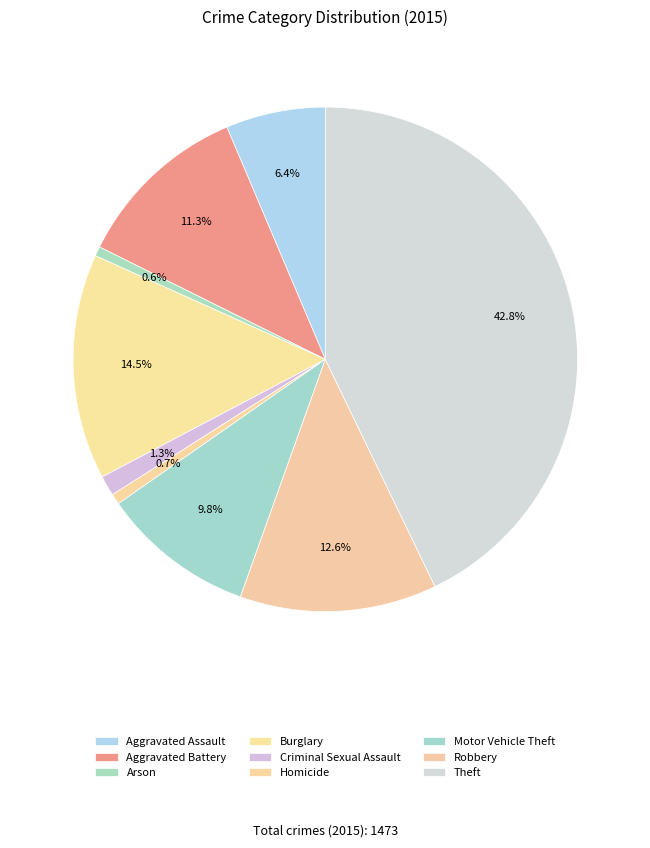

To the nearest percent, what is the difference between the largest and smallest slice percentages?

42%